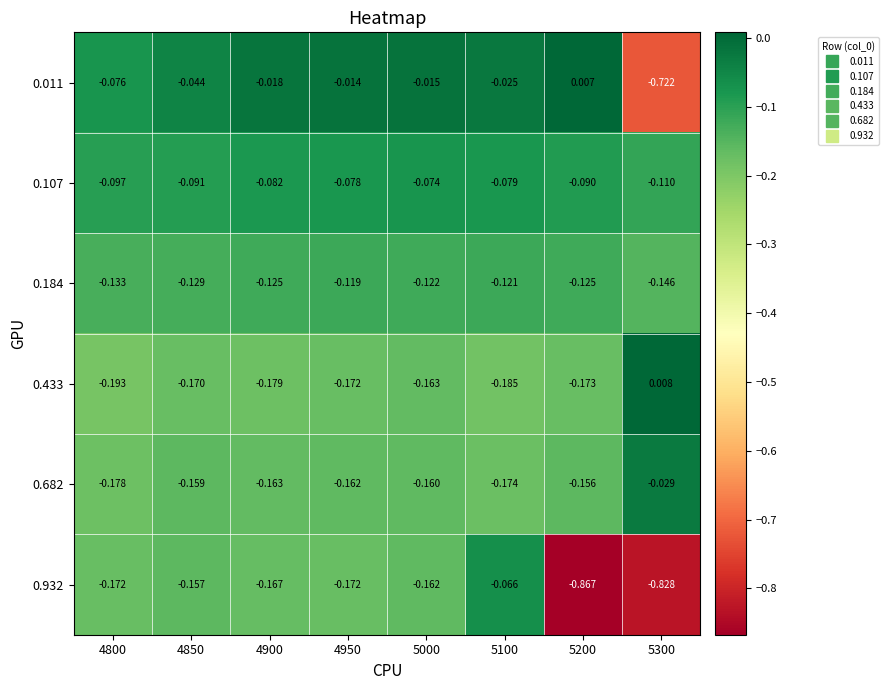

At which category does the chart reach its minimum across all series?

5200